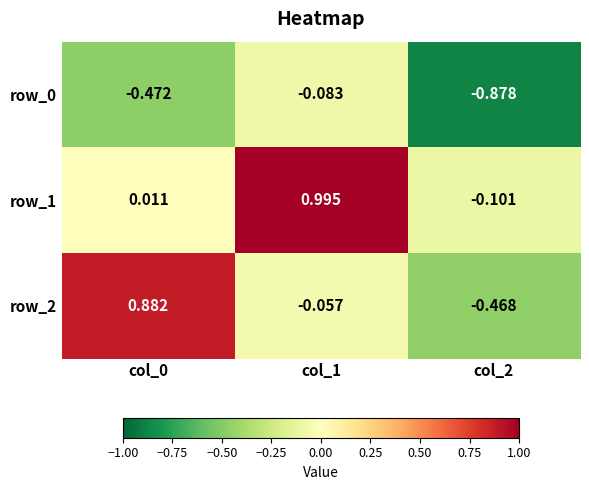

How many values in row_1 are above zero?

2